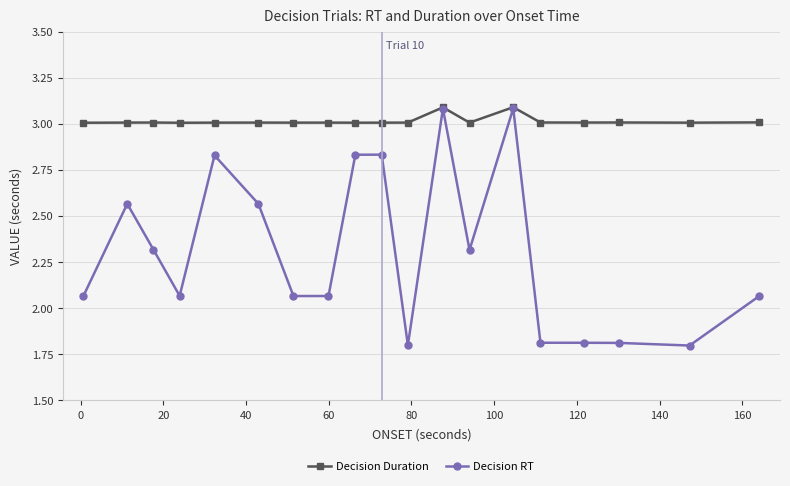

Which series has the widest spread of values?

Decision RT